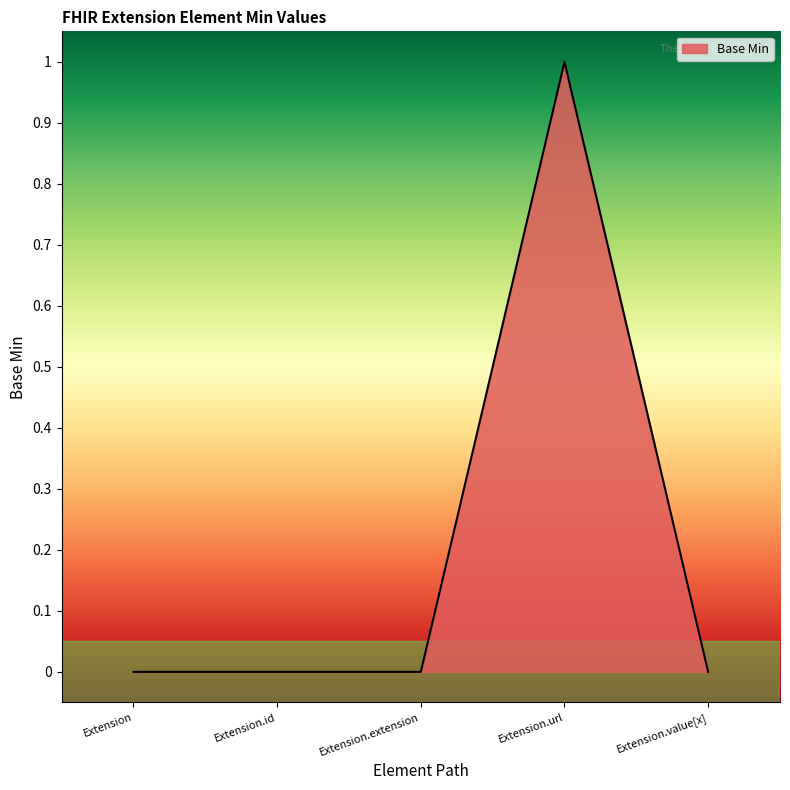

Reading left to right, what are all the values shown in this chart?

Extension=0	Extension.id=0	Extension.extension=0	Extension.url=1	Extension.value[x]=0